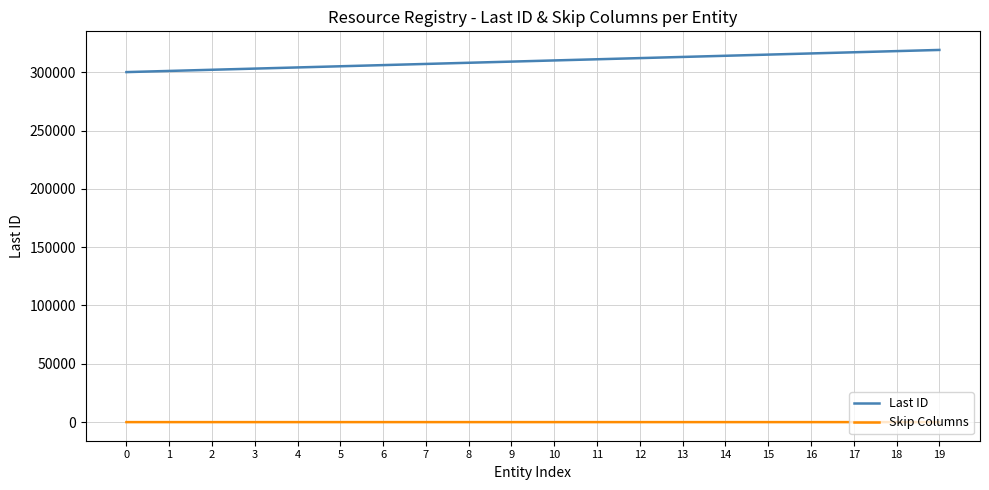

Which series changed the most between 1 and 10?

Last ID